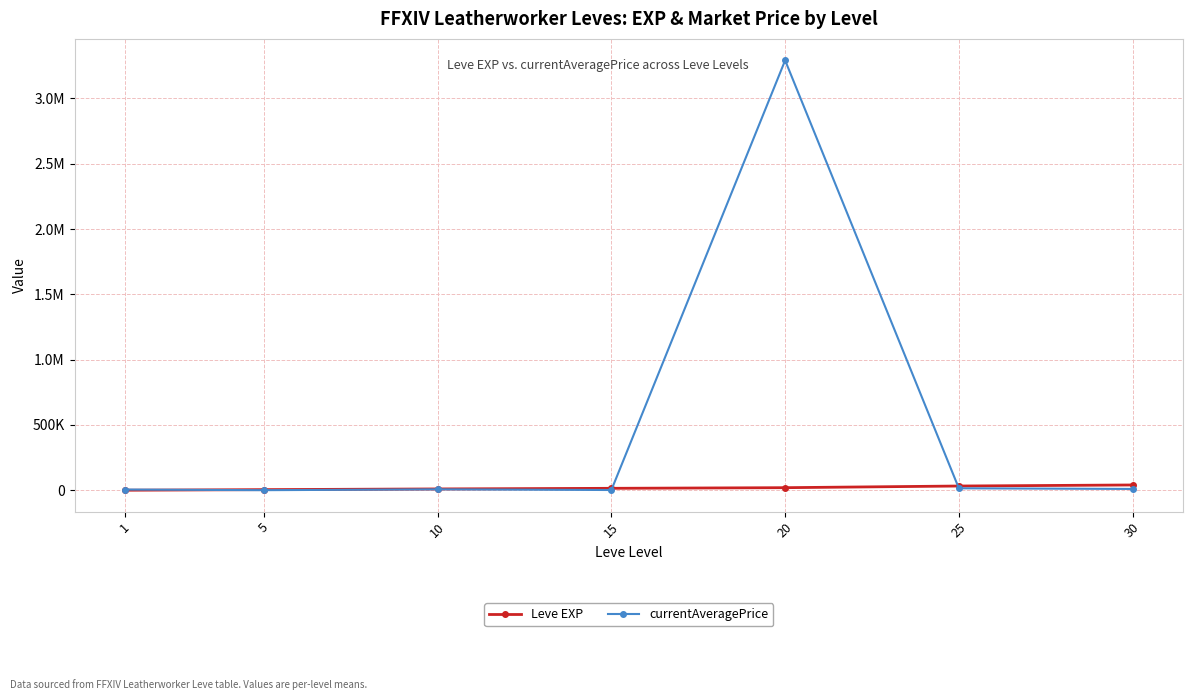

What is the difference between the maximum and minimum values in the currentAveragePrice series?

3289606.4